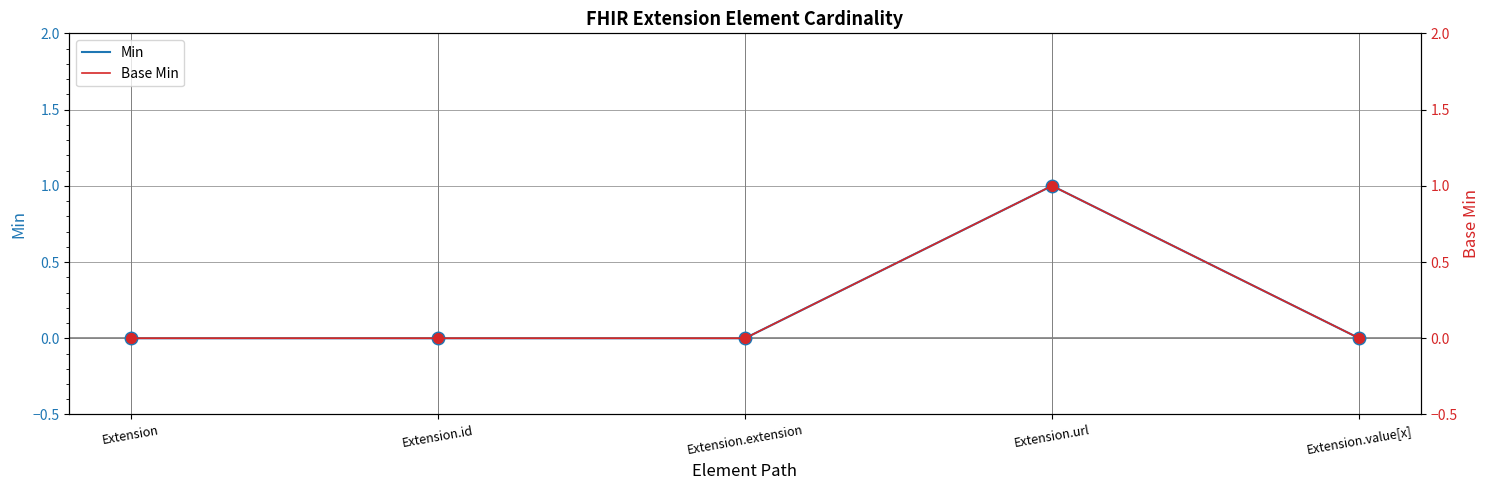

True or false: Base Min and Min cross at least once.

False